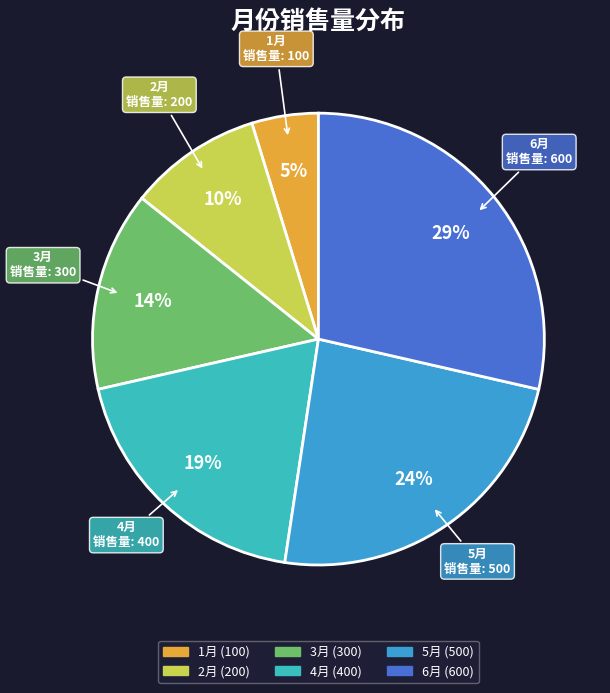

Rank the categories by value from lowest to highest.

1月, 2月, 3月, 4月, 5月, 6月